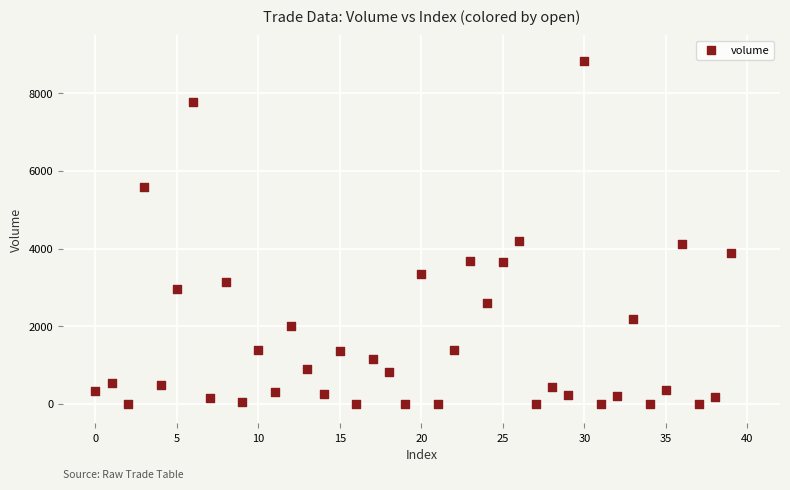

What is the range of Y values (max minus min)?

8825.0